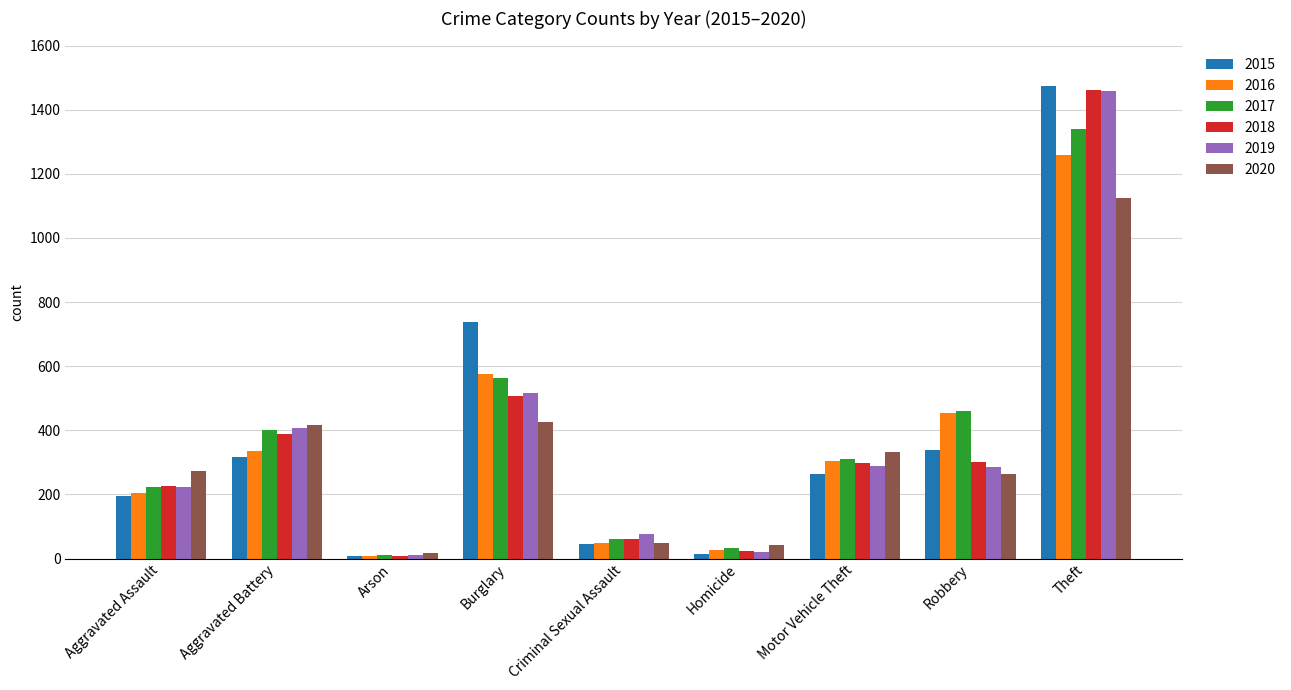

True or false: 2017 has a value of 1339 at Theft.

True